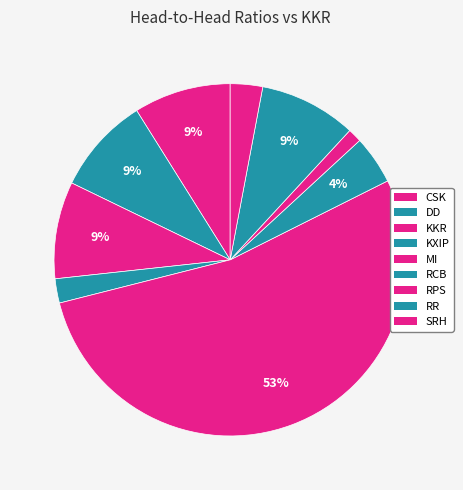

How many segments does this pie chart have?

9